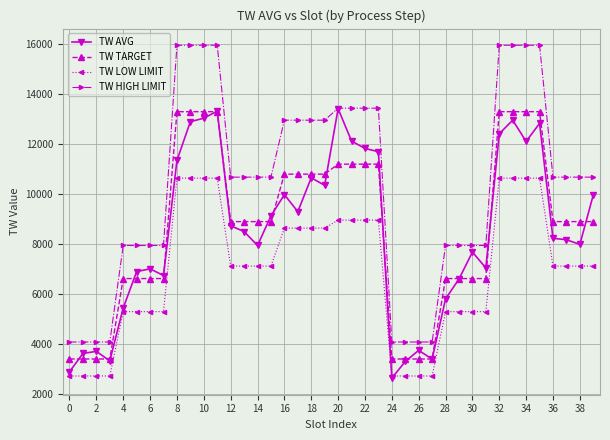

What is the value of the TW AVG point at the 40th from the left?

9968